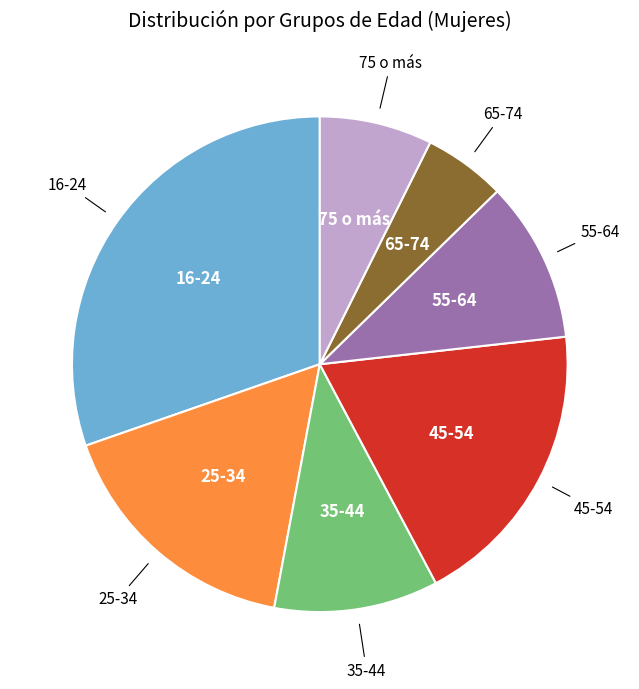

What is the ratio of the value at 75 o más to the value at 55-64?

0.7